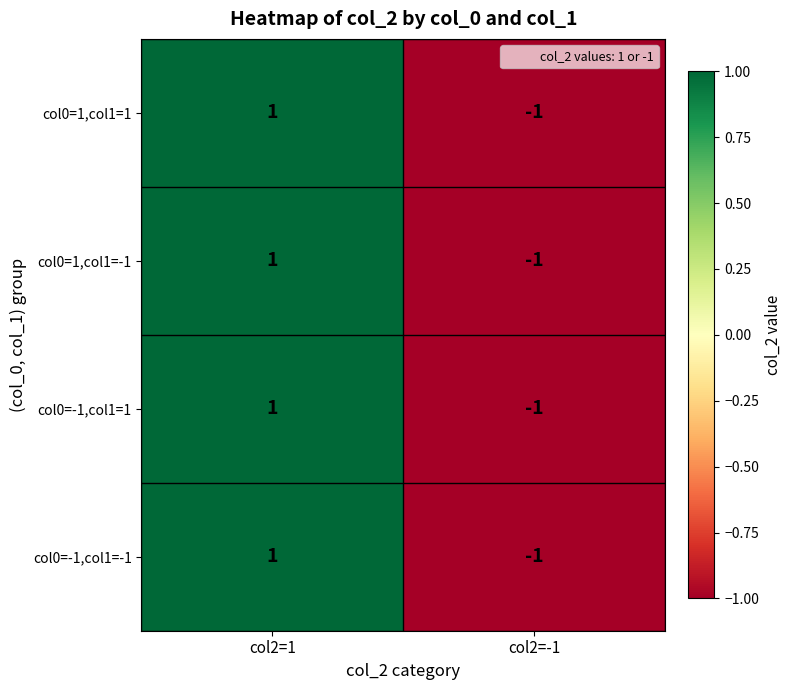

Reading left to right, what are all the values shown in this chart?

col0=1,col1=1: 1	-1
col0=1,col1=-1: 1	-1
col0=-1,col1=1: 1	-1
col0=-1,col1=-1: 1	-1